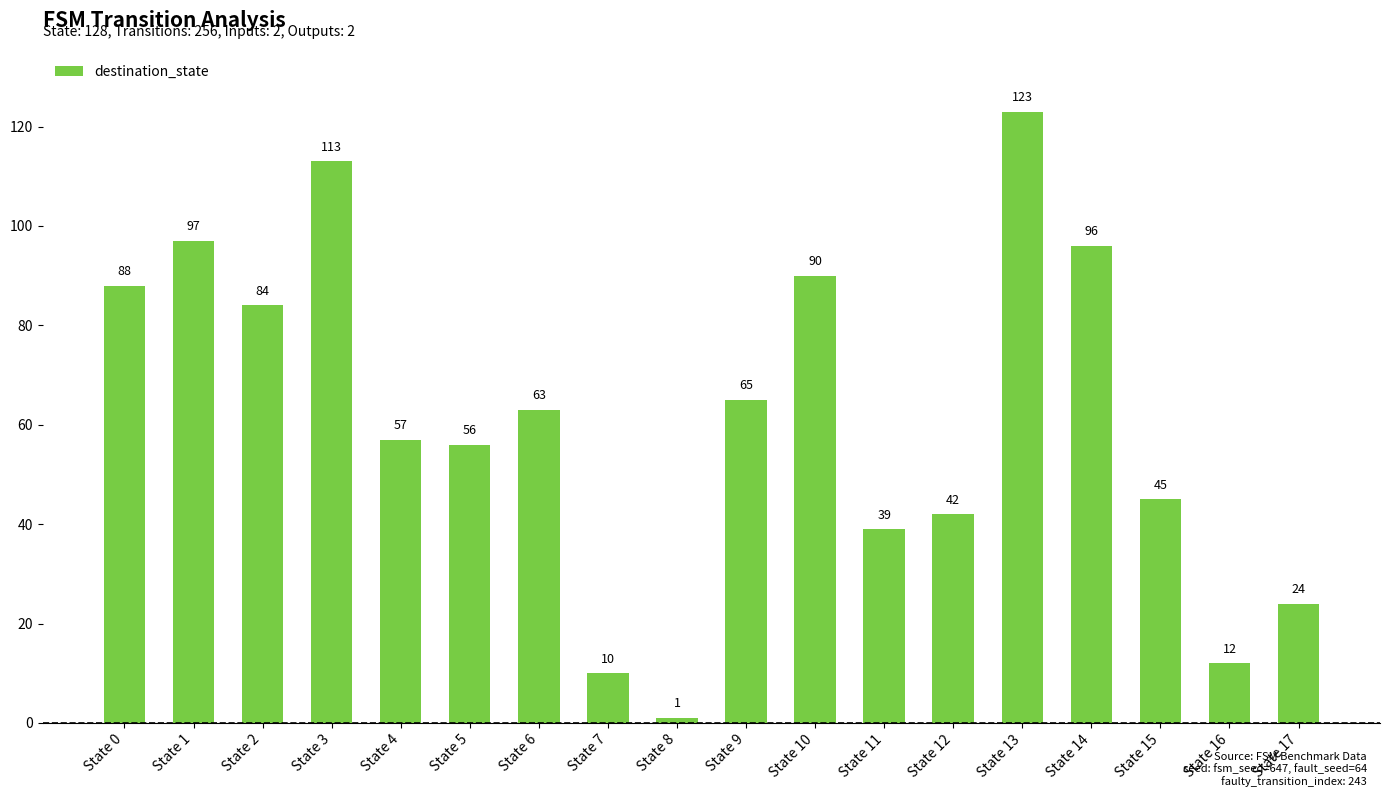

What is the smallest value displayed?

1